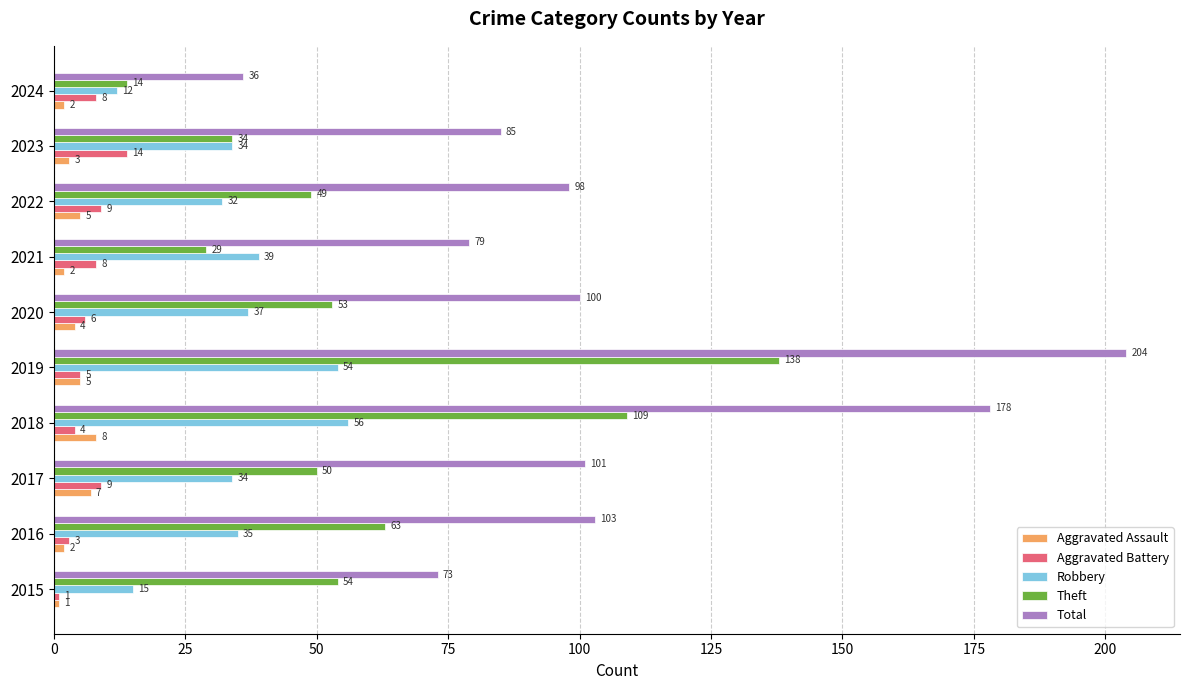

Is the value of Theft at 2024 greater than the value of Total at 2015?

No